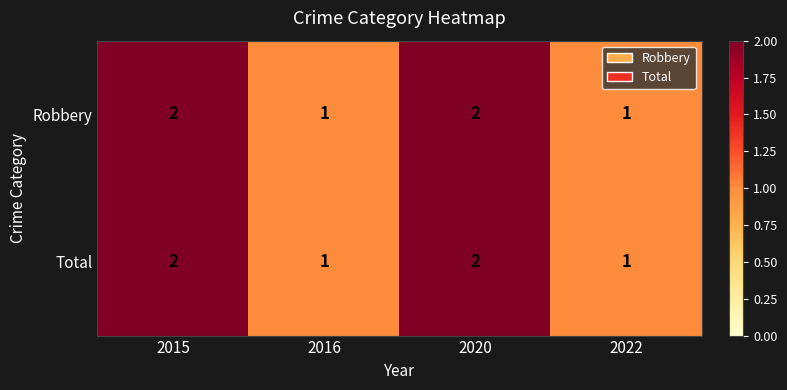

How many Total values are between 1 and 2?

4